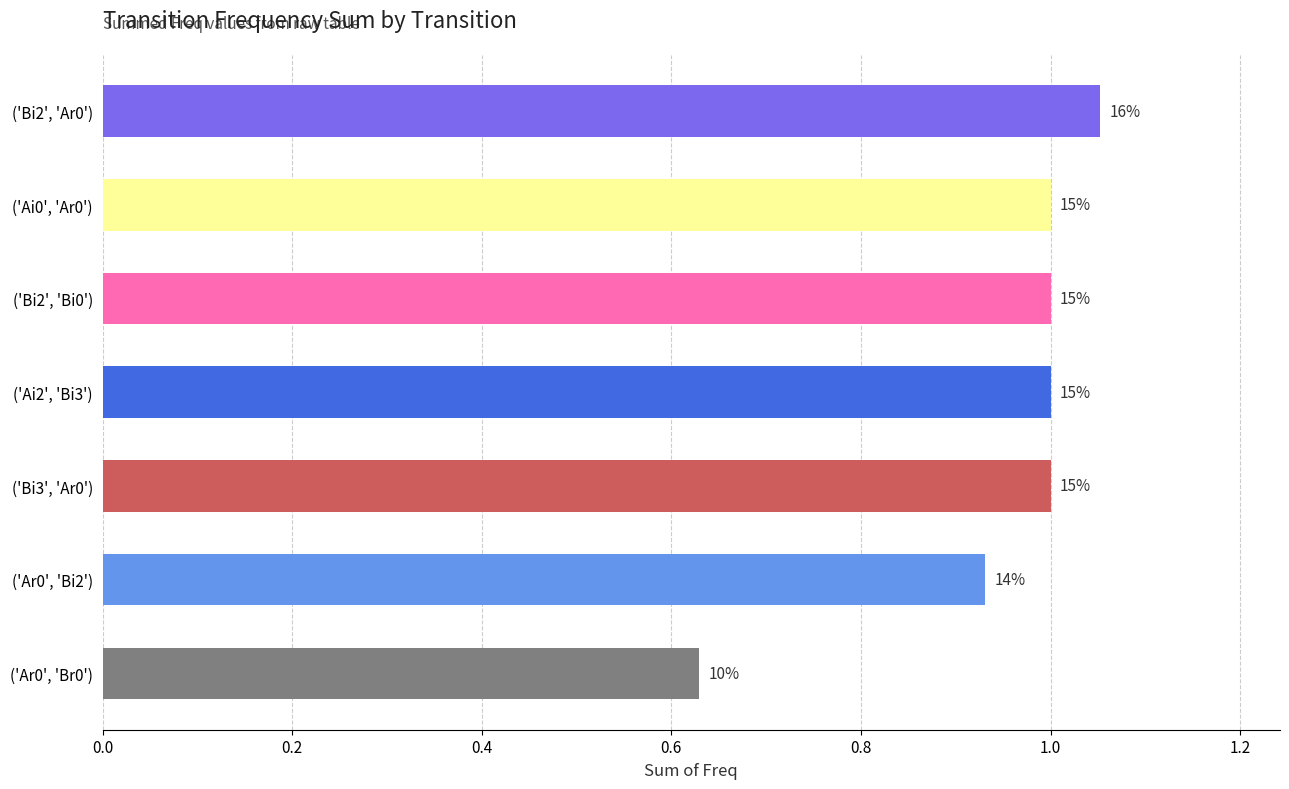

What is the label of the 7th bar from the right?

('Ar0', 'Bi2')